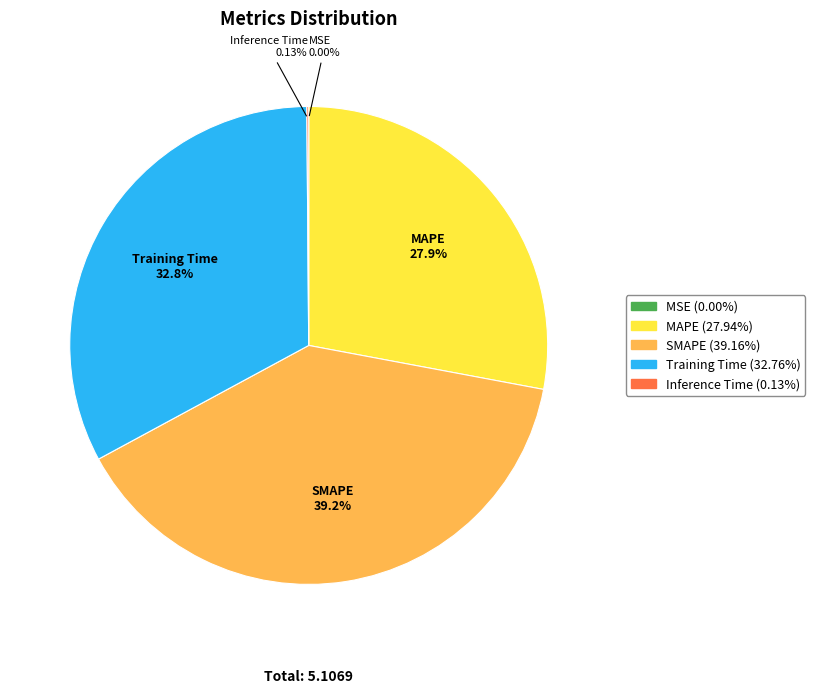

Does any single category account for the majority?

No